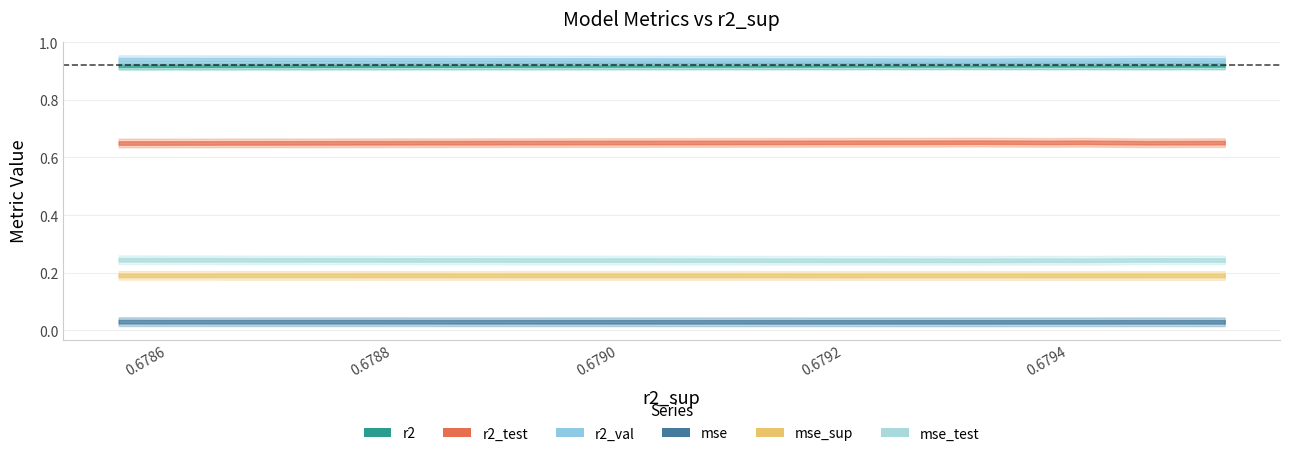

Rank the series at model_1_15_0 from highest to lowest value.

r2_val, r2, r2_test, mse_test, mse_sup, mse